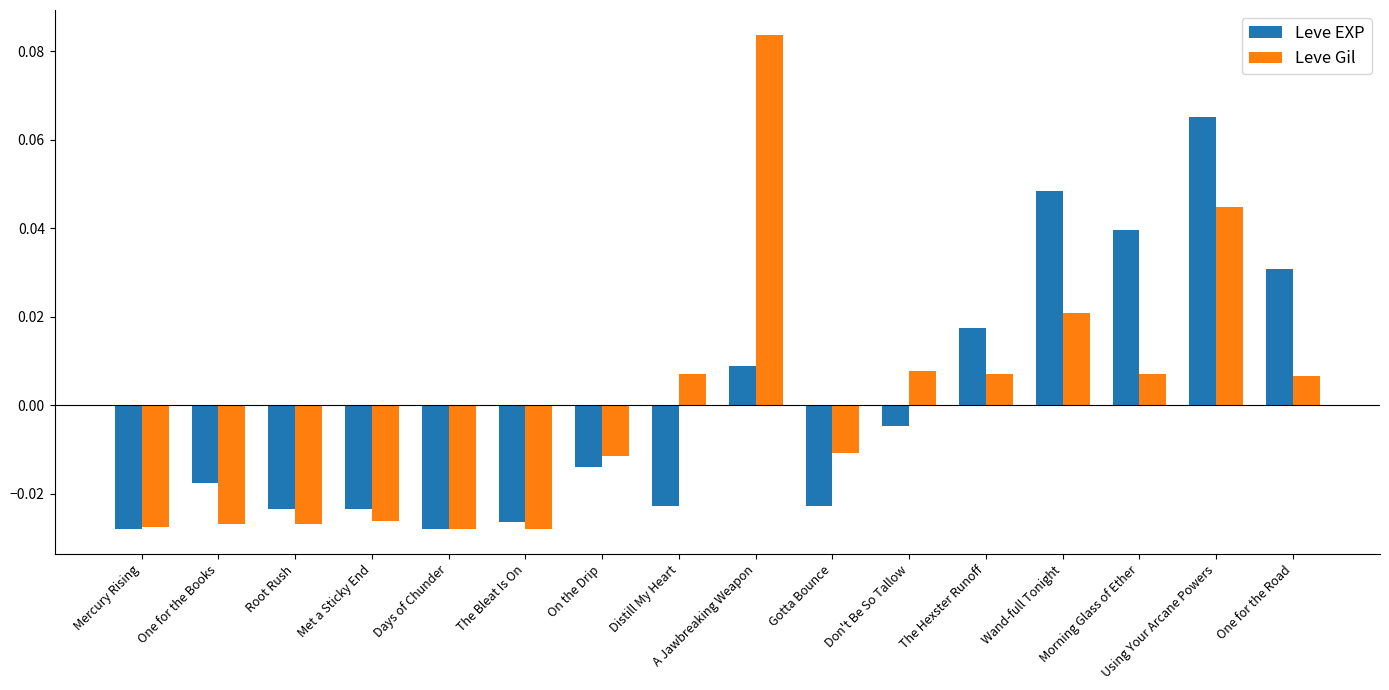

List the series in order of their peak value, highest first.

Leve Gil, Leve EXP